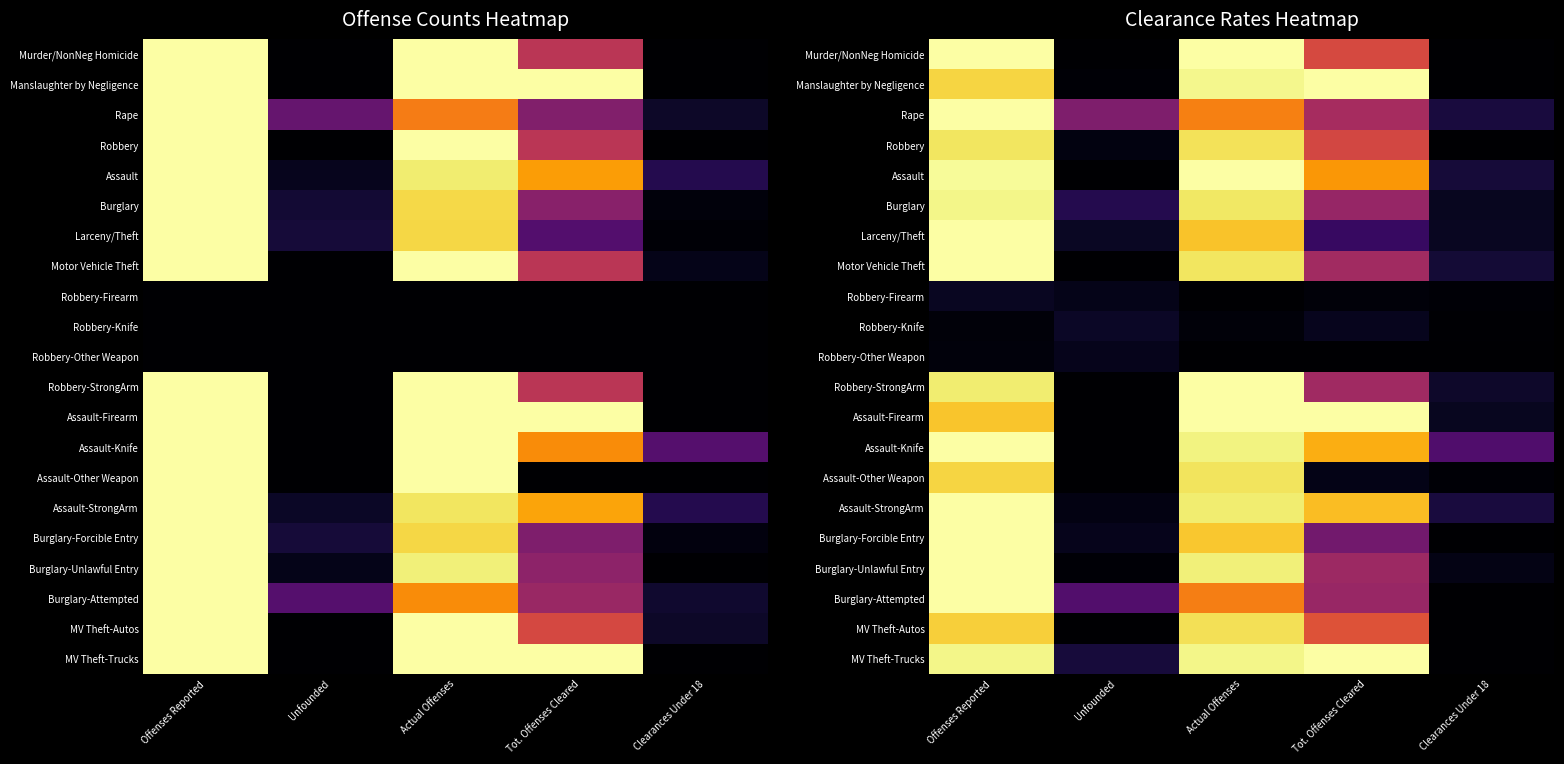

Rank the categories by Assault-StrongArm value from highest to lowest.

Offenses Reported, Actual Offenses, Tot. Offenses Cleared, Clearances Under 18, Unfounded